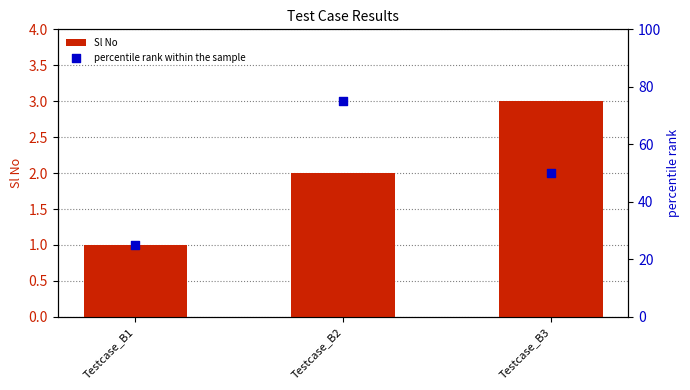

Which series reaches the maximum Y coordinate?

percentile rank within the sample